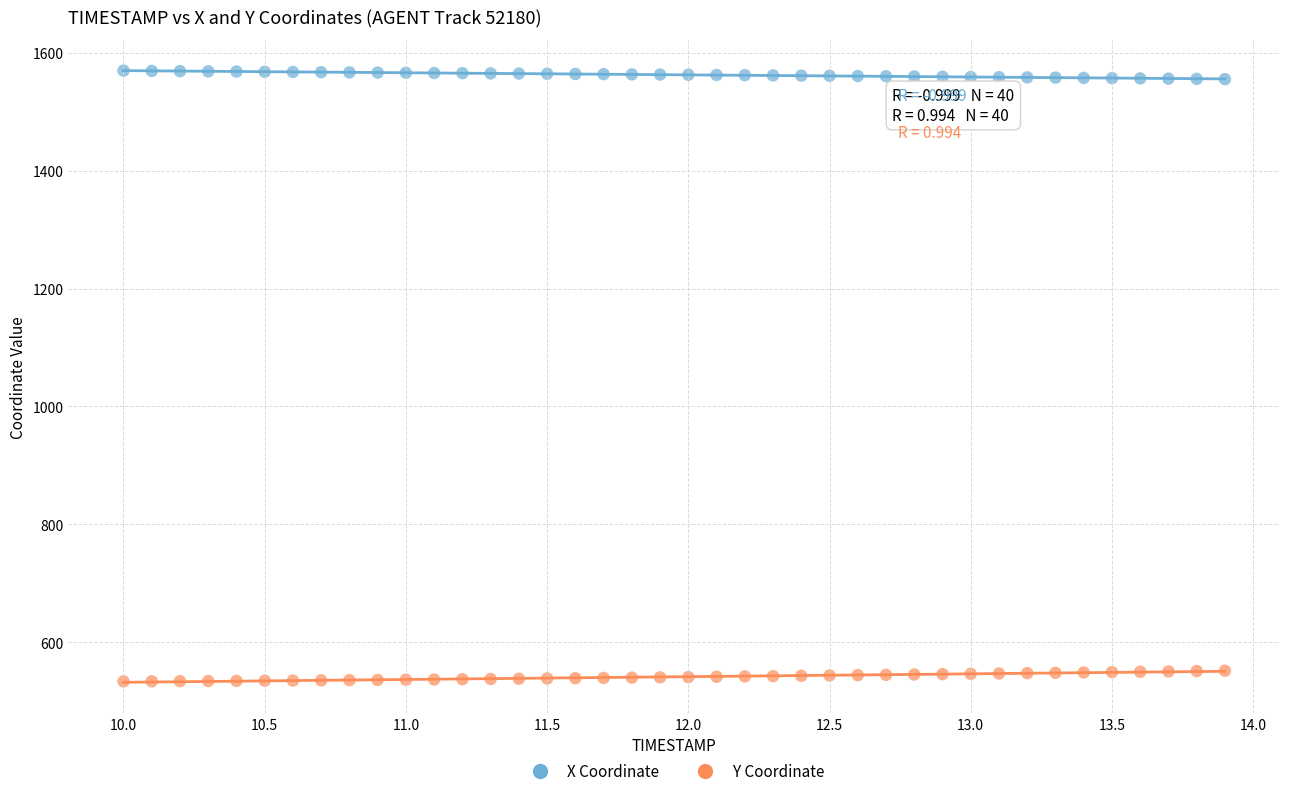

Which series reaches the maximum Y coordinate?

X Coordinate